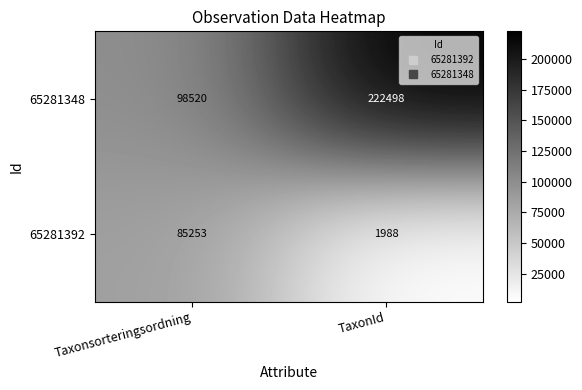

What value does the 65281348 series have at Taxonsorteringsordning, to the nearest 10?

98520